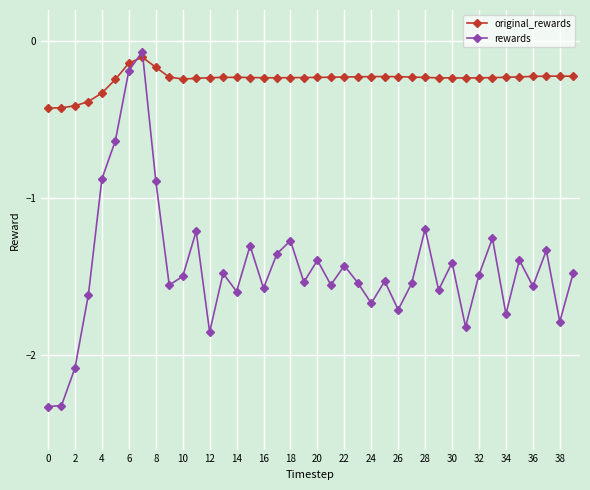

List the series in order of their overall mean, highest first.

original_rewards, rewards